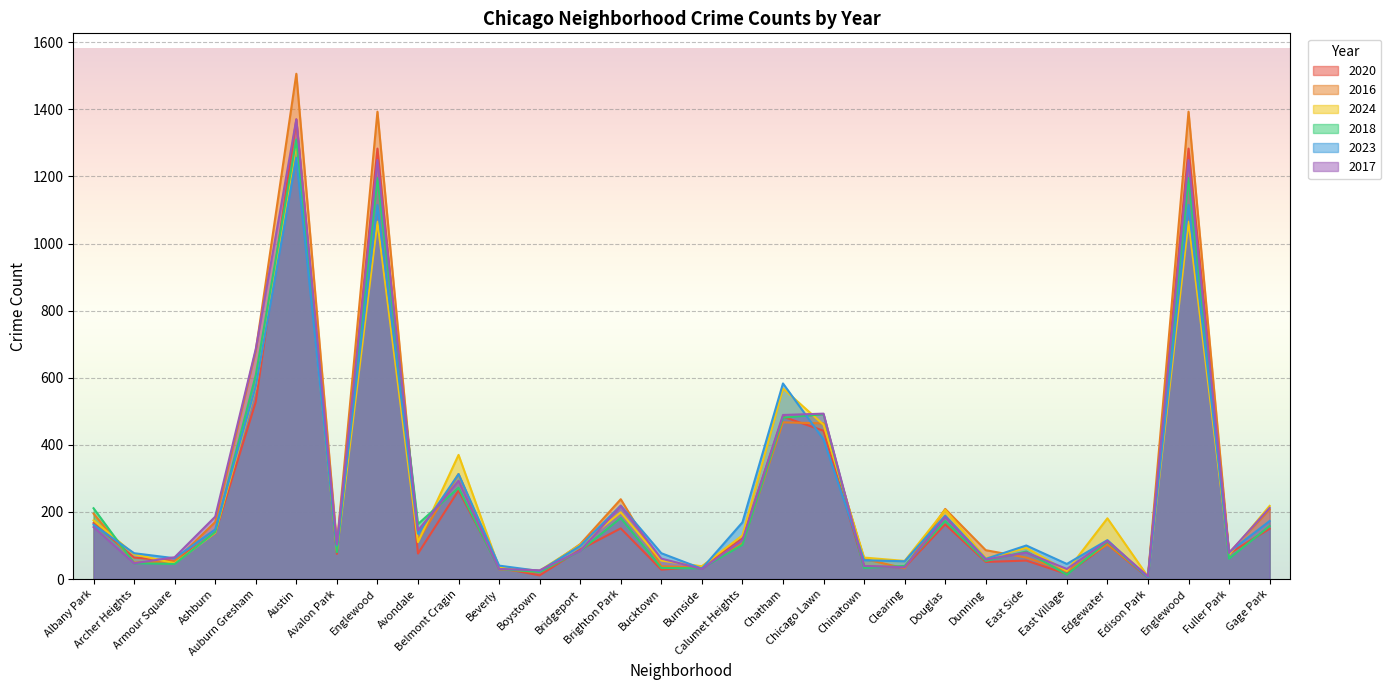

Where is 2023 nearest to the value 630?

Chatham